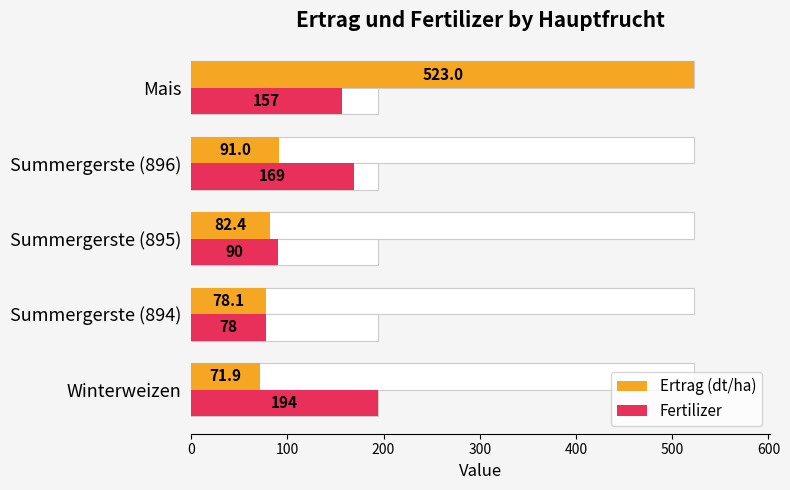

Count the number of categories in the chart.

5